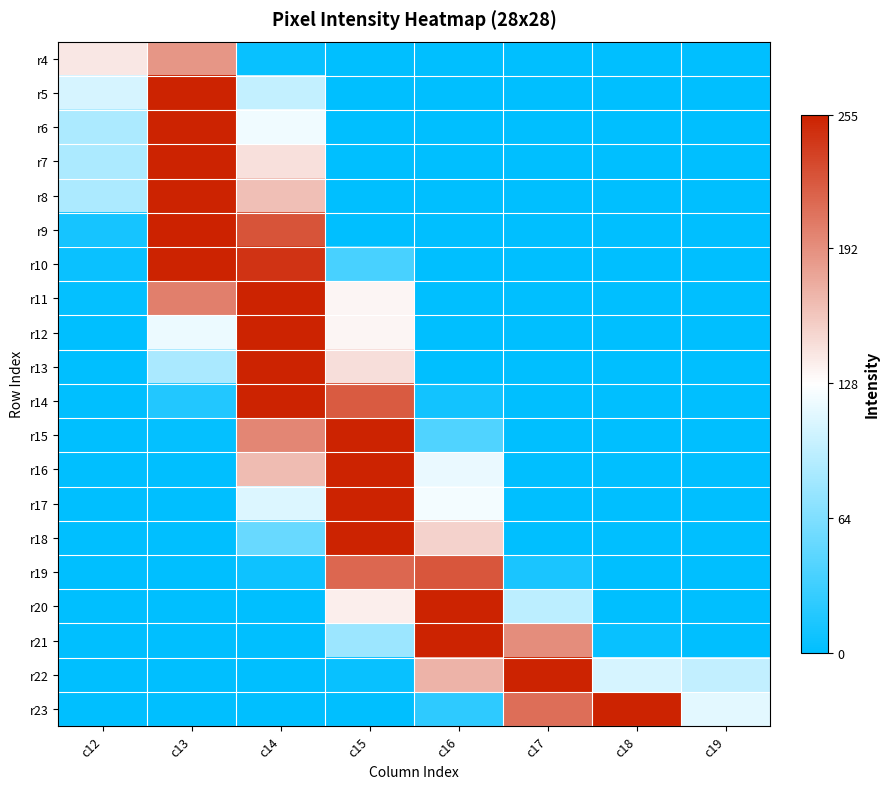

What is the spread (max minus min) of values at c19?

114